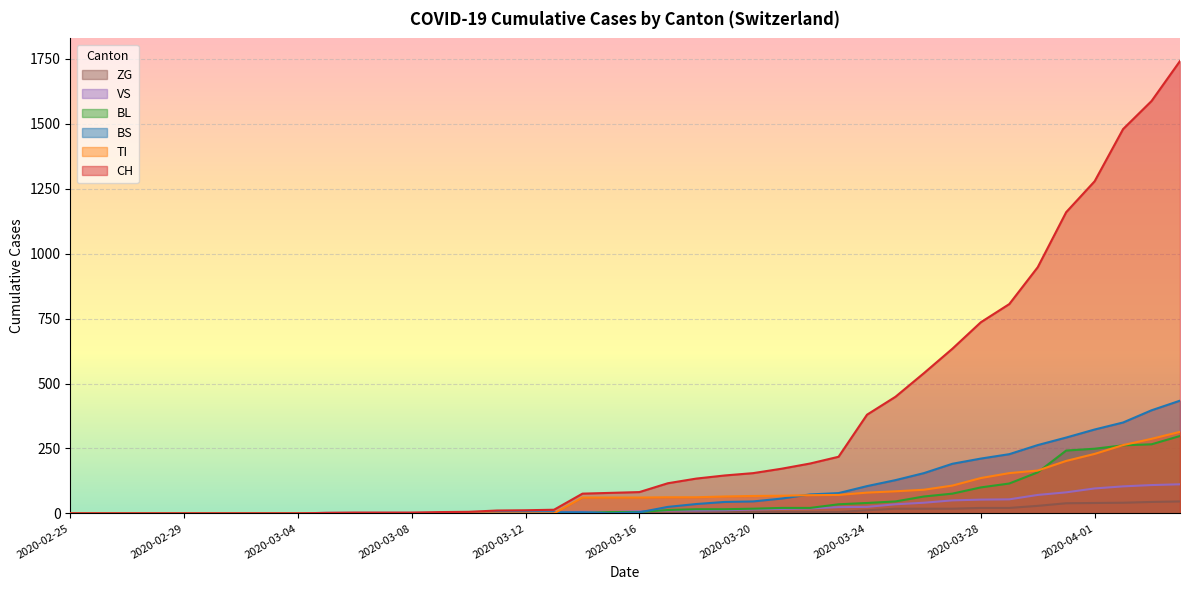

At which label does VS first exceed 8?

2020-03-17